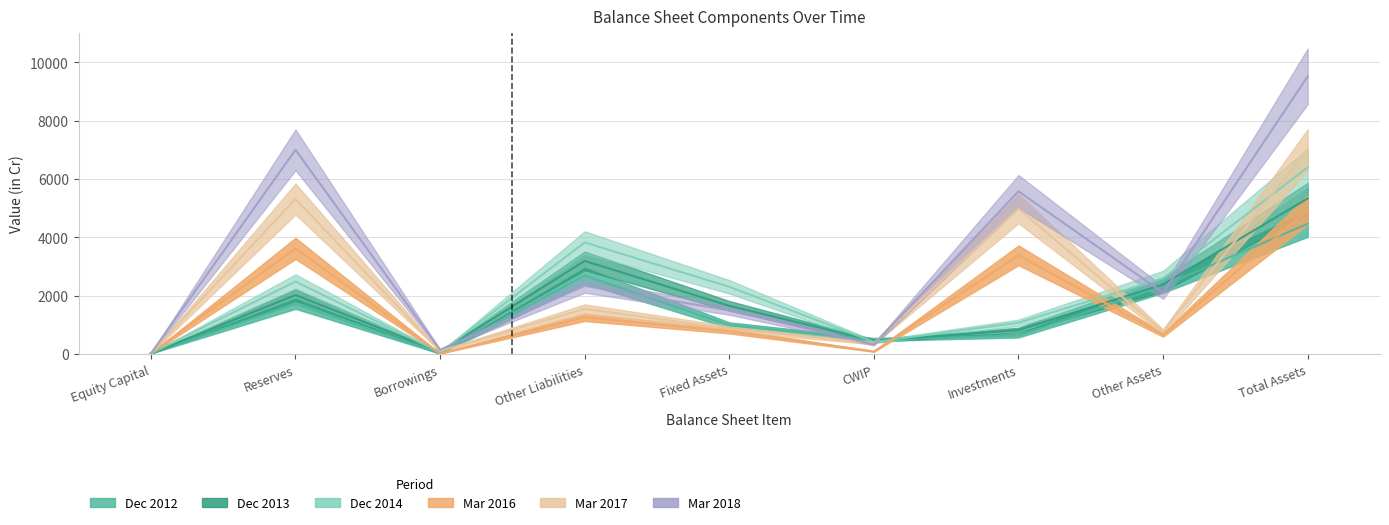

How many lines are shown in the chart?

6